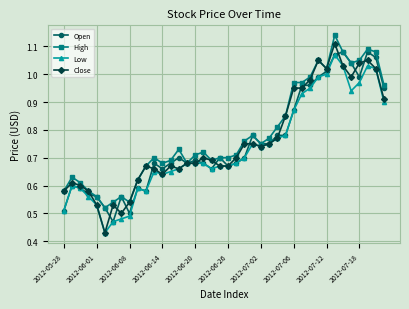

True or false: Open has more than 2 points higher than both neighbors.

True